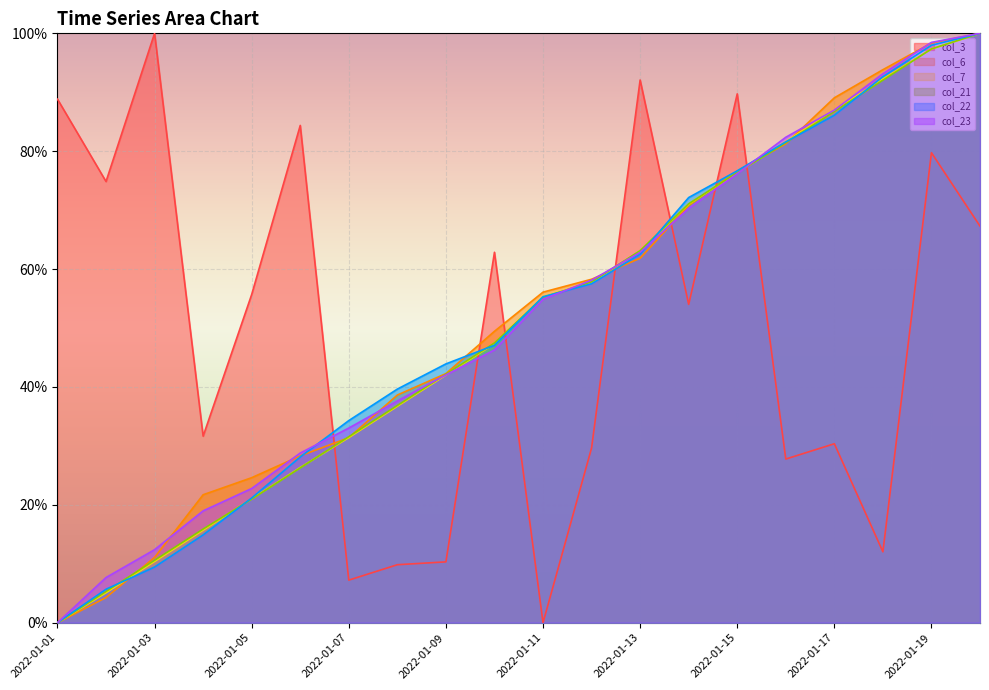

What is the difference between the maximum and minimum values in the col_3 series?

1.0